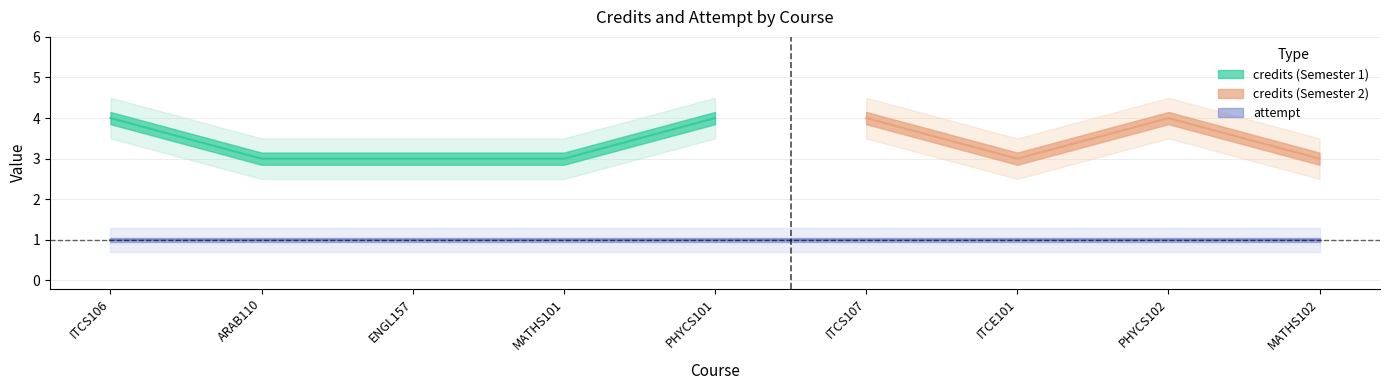

Reading right to left, list all the values displayed in this chart.

credits: MATHS102=3	PHYCS102=4	ITCE101=3	ITCS107=4	PHYCS101=4	MATHS101=3	ENGL157=3	ARAB110=3	ITCS106=4
attempt: MATHS102=1	PHYCS102=1	ITCE101=1	ITCS107=1	PHYCS101=1	MATHS101=1	ENGL157=1	ARAB110=1	ITCS106=1